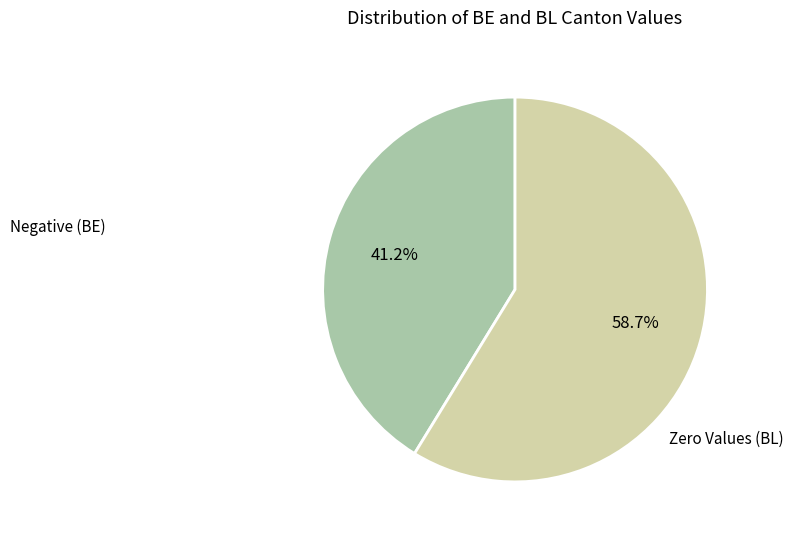

Is there any slice that represents more than half of the pie?

Yes